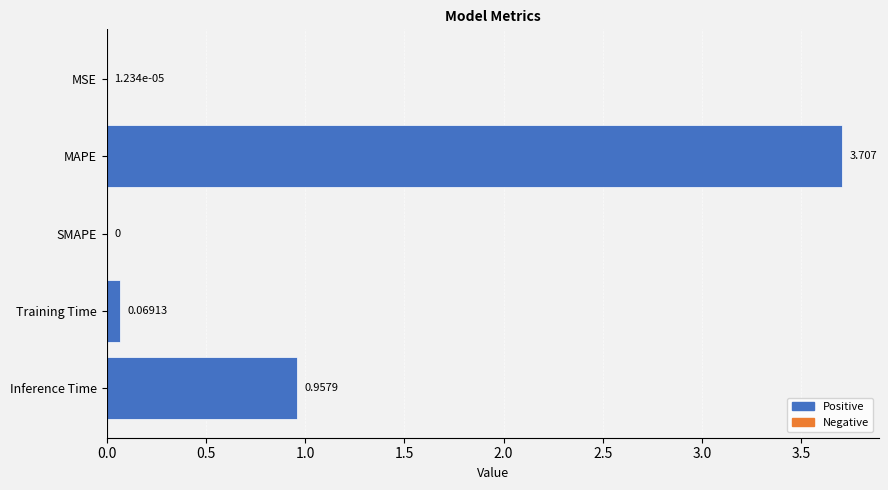

What is the sum of all values?

4.7